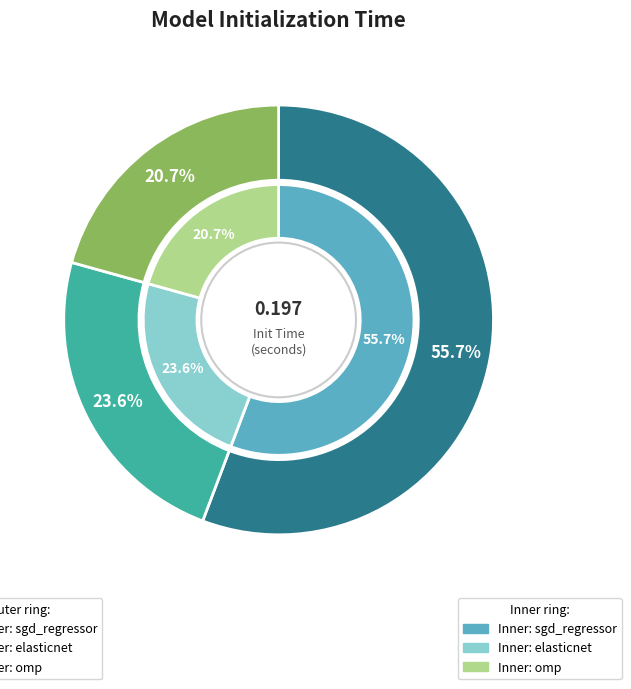

How many segments does this pie chart have?

3